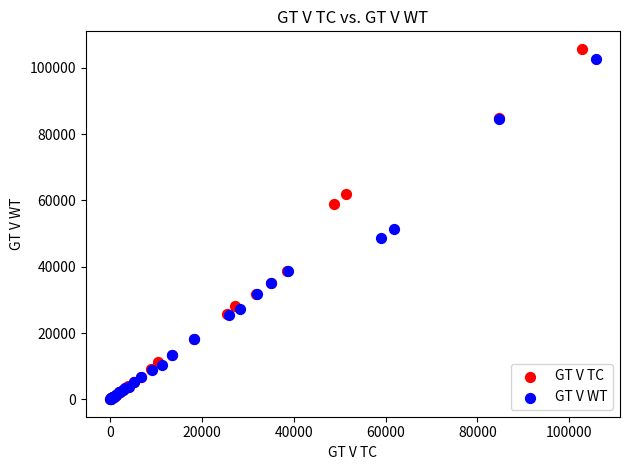

Which series has the largest Y range (max minus min)?

GT V TC